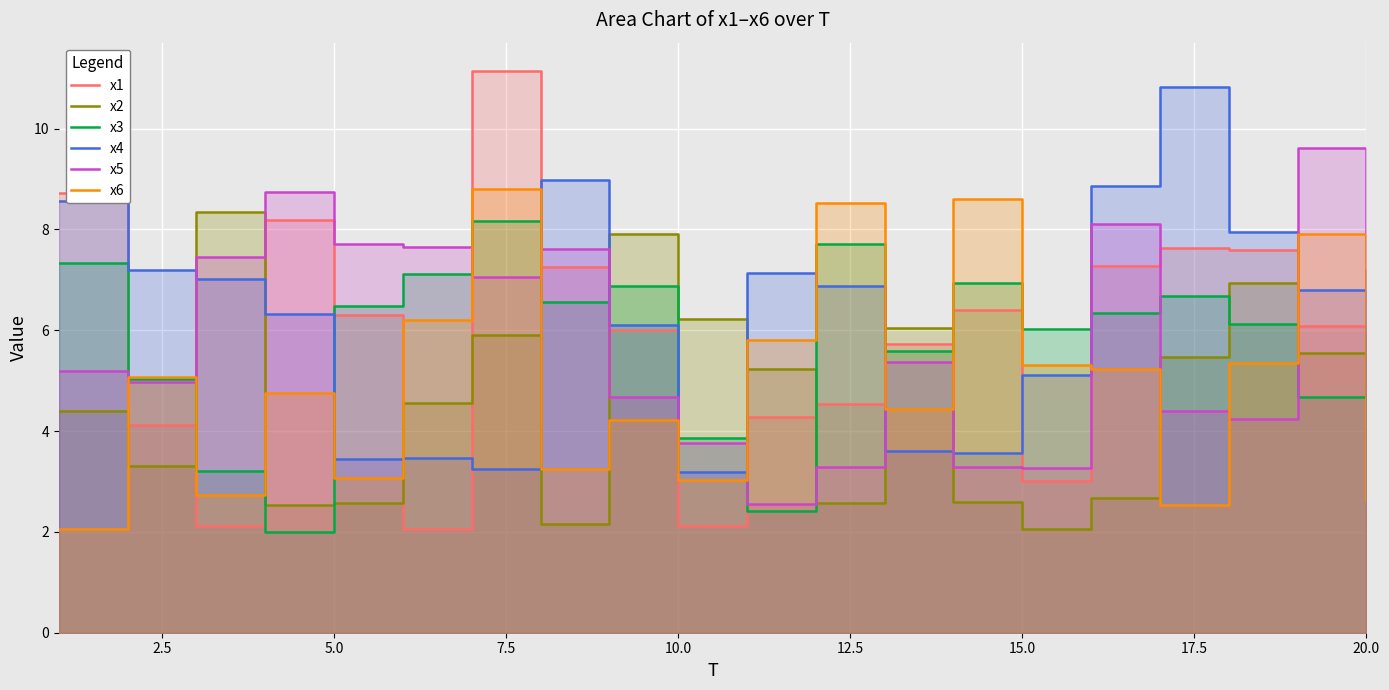

Where is the first local minimum for x2?

2.5